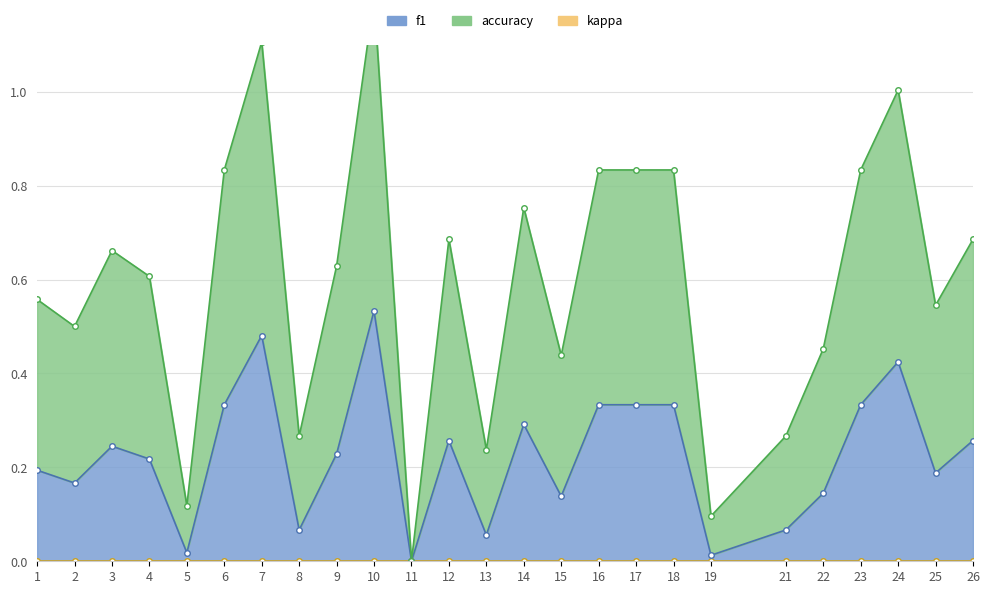

In f1, how many points are higher than both neighbors (excluding endpoints)?

6